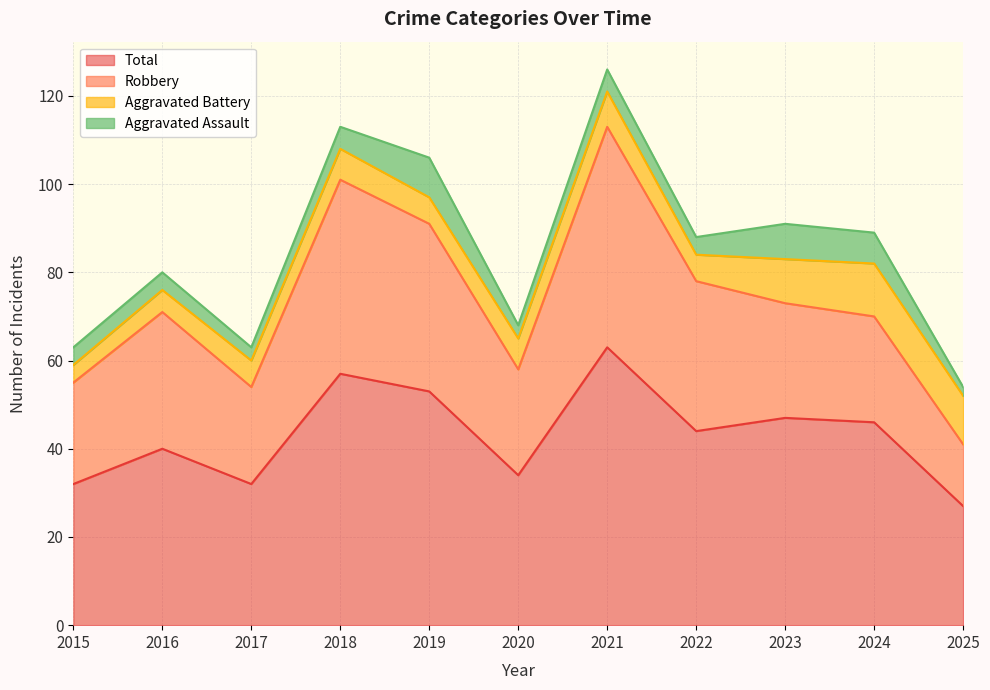

Which category has the lowest value in the Total series?

2025